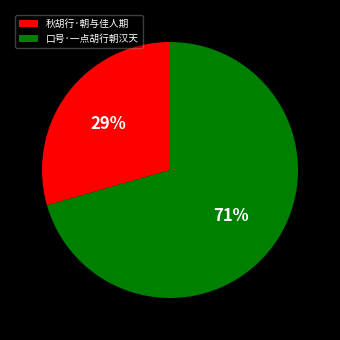

How many slices are in this pie chart?

2